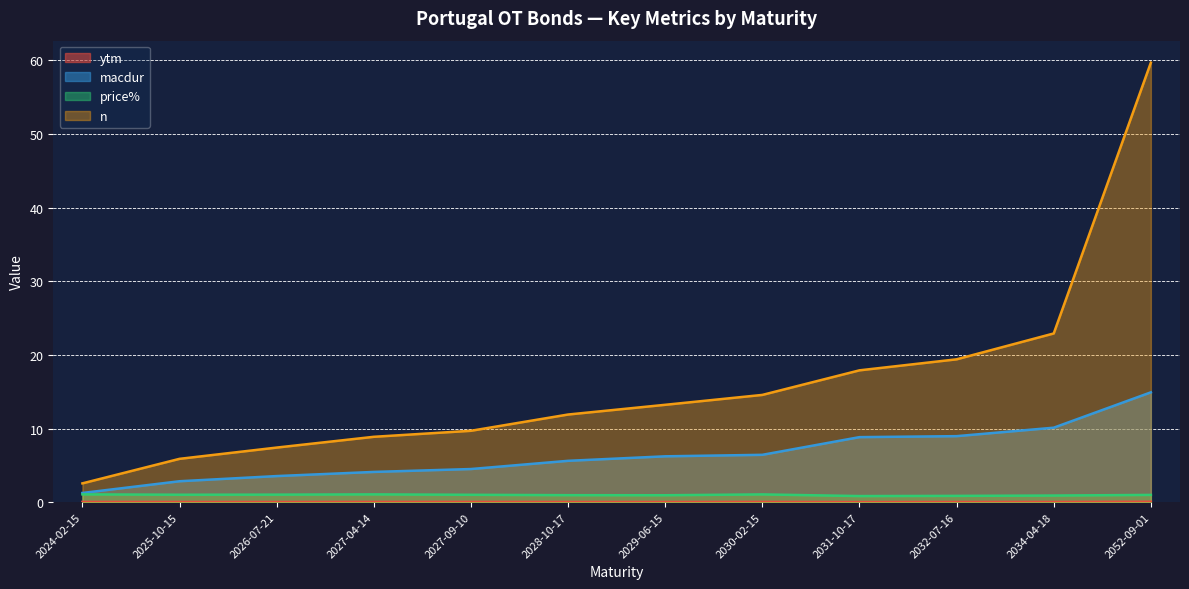

True or false: ytm has a value of 0.0 at 2032-07-16.

True